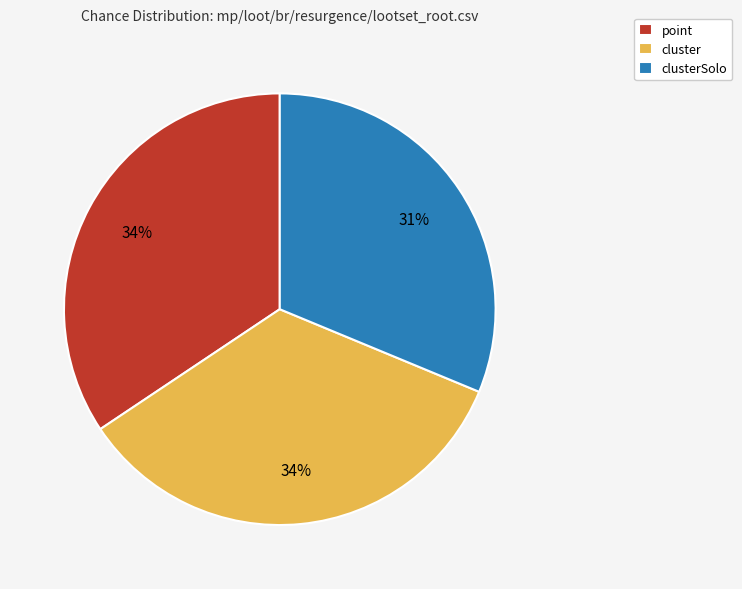

What is the ratio of the value at point to the value at clusterSolo?

1.1